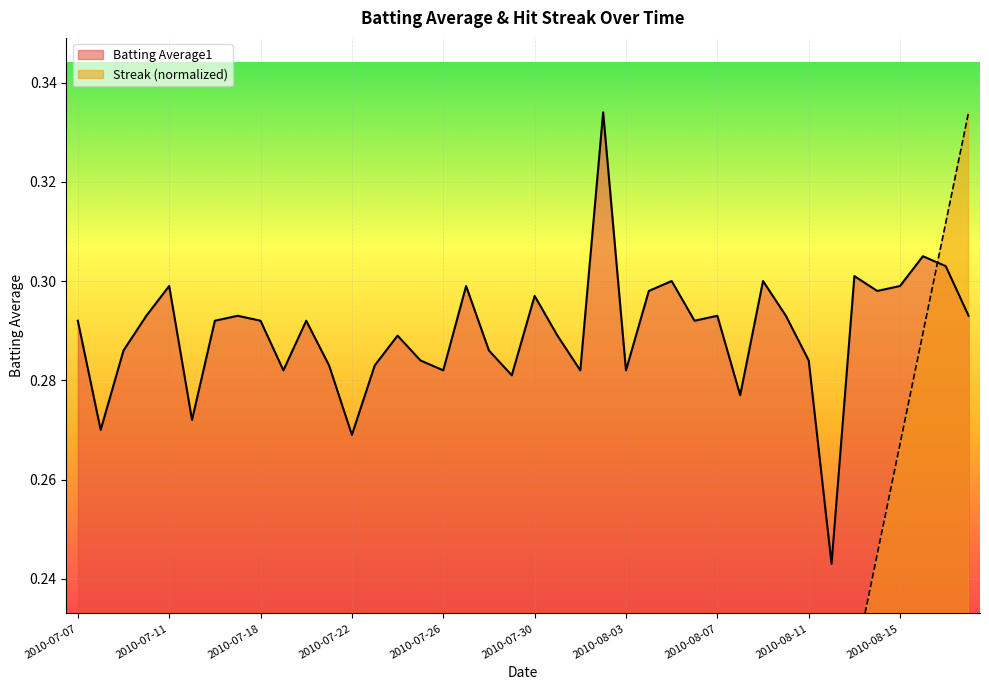

What is the label of the 9th point from the left?

2010-07-18